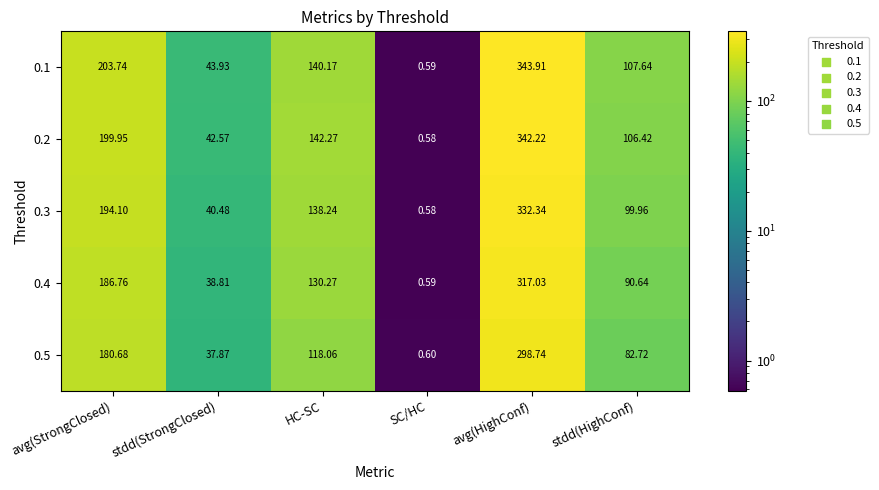

How many values in the 0.5 series exceed 118?

3